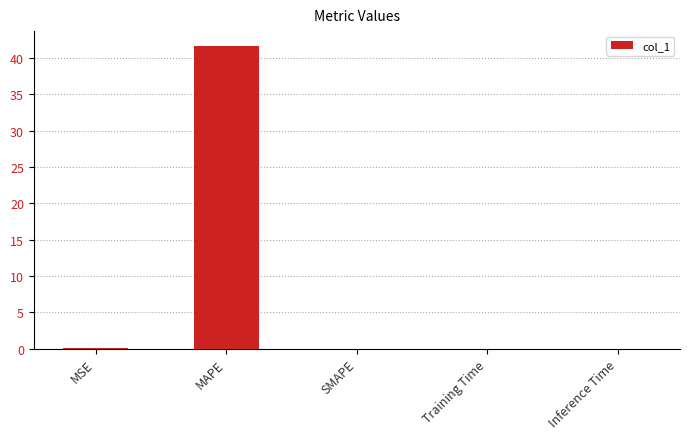

Is it true that the value at SMAPE is -18.1?

False